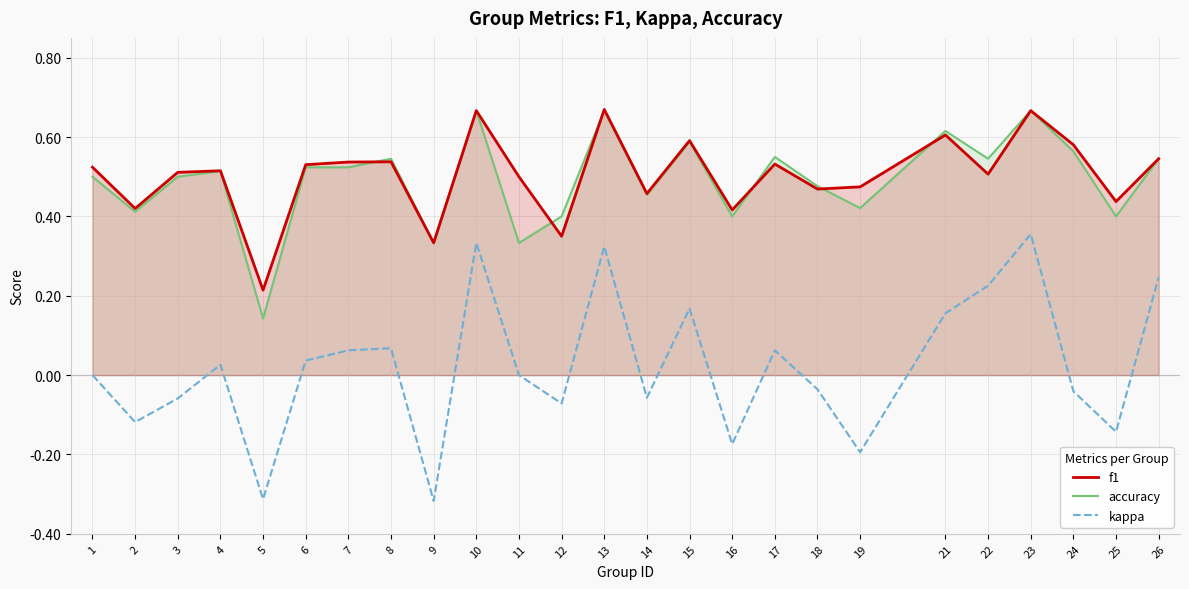

Is it true that f1 equals 1.0 at 26?

False